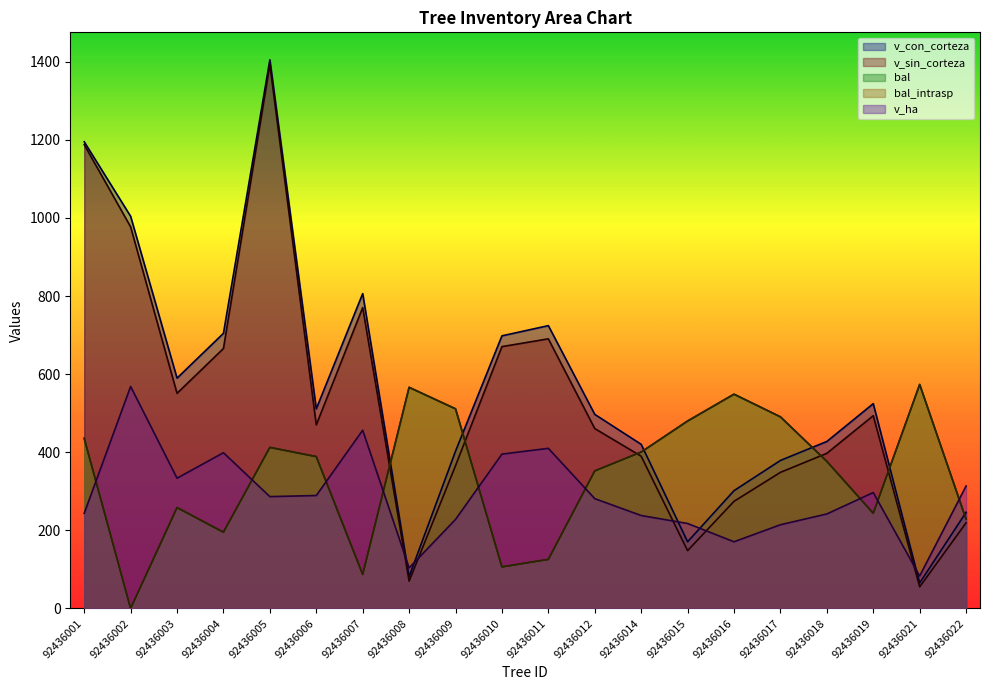

The value of v_con_corteza at 92436014 is 420.3. True or false?

True